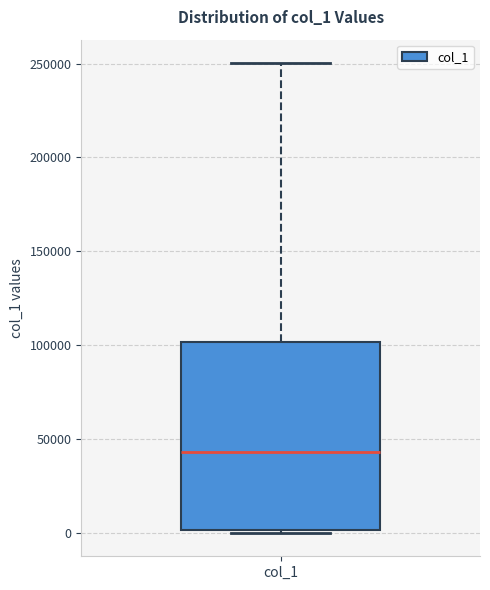

Where does the median line of the box for col_1 sit on the y-axis? The values are not printed on the chart, so give them approximately, as read against the axis.

45000